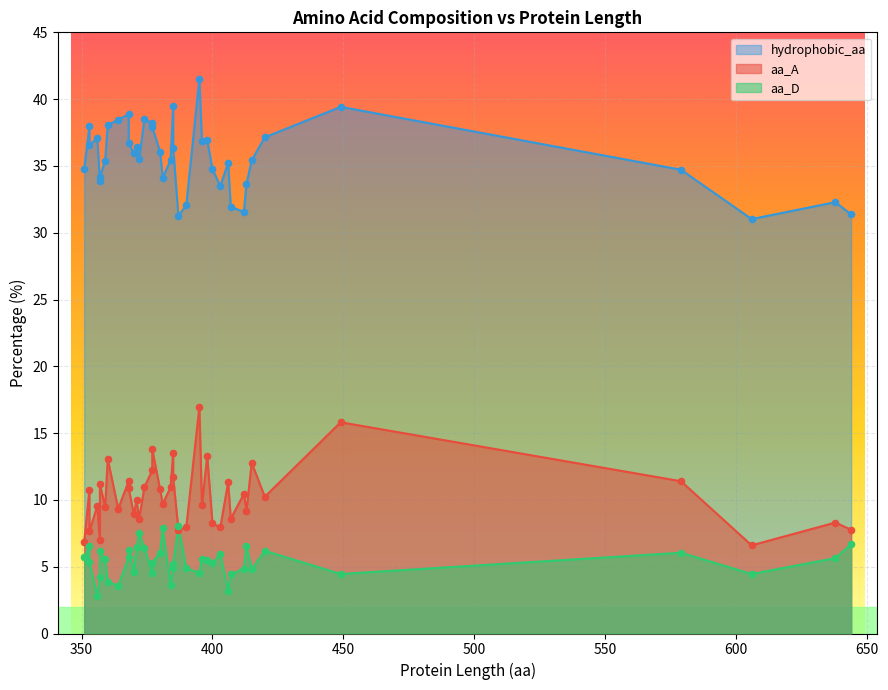

Which series has the largest Y range (max minus min)?

hydrophobic_aa